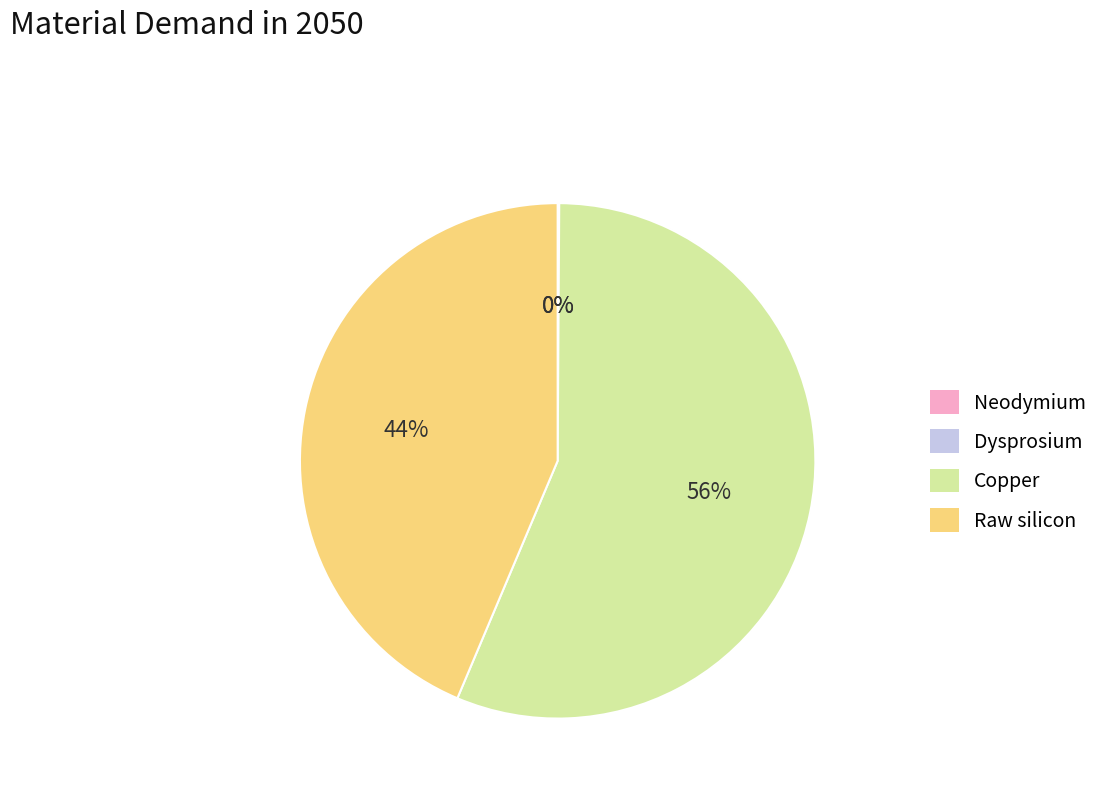

True or false: Raw silicon accounts for 44% of the total.

True